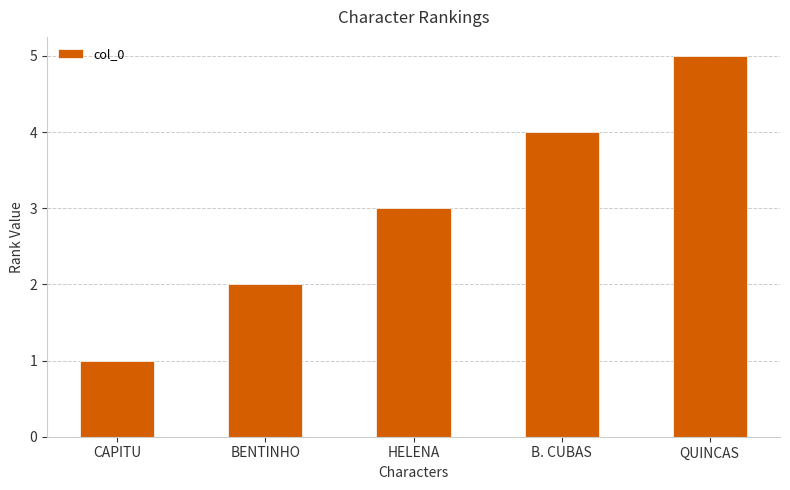

How many data points are less than 3?

2